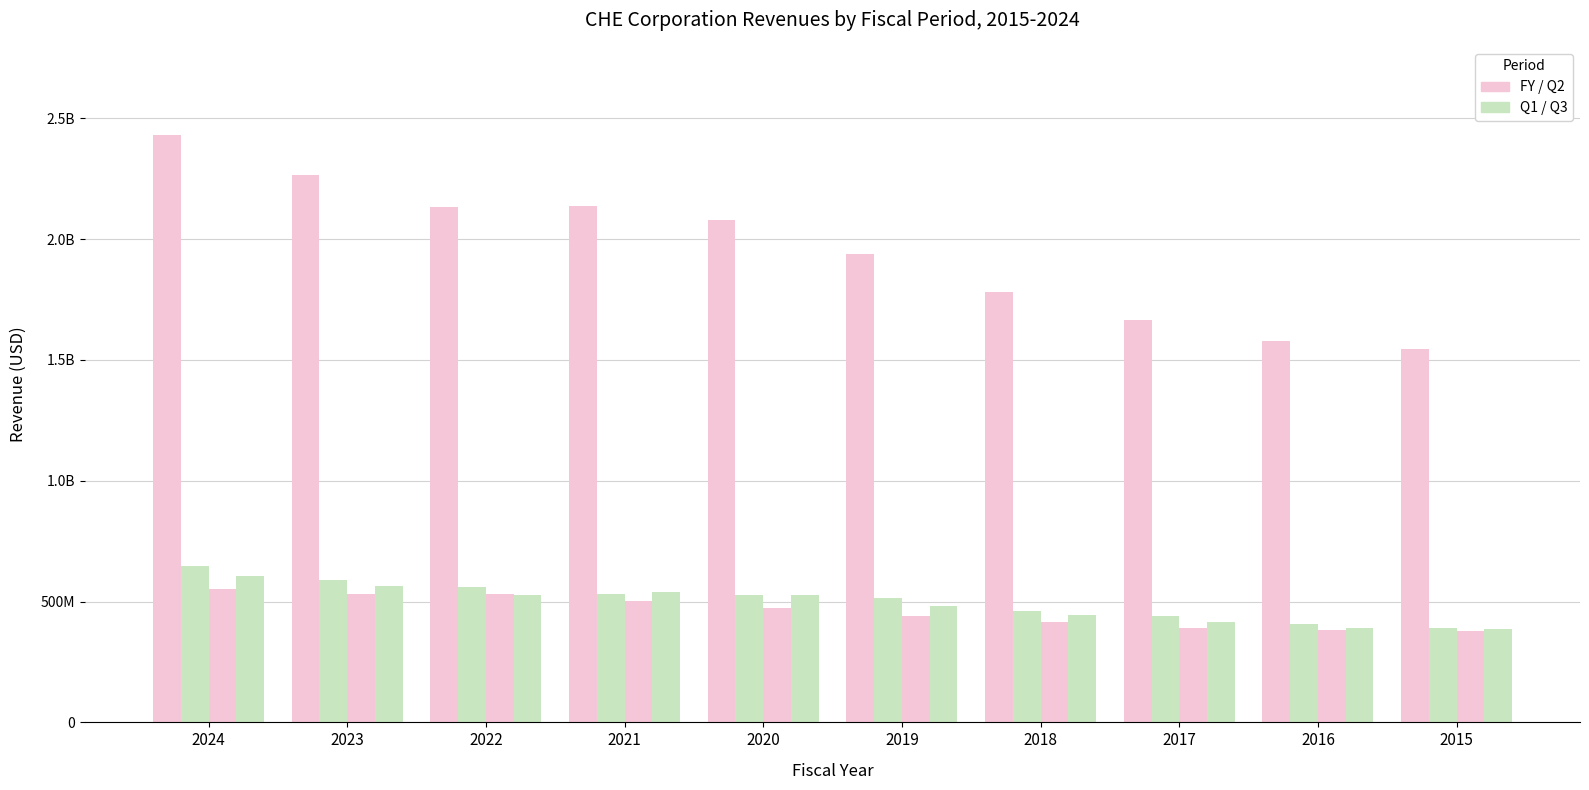

Reading left to right, transcribe all the data shown in this chart.

FY: 2024=2431287000	2023=2264417000	2022=2134963000	2021=2139261000	2020=2079583000	2019=1938555000	2018=1782648000	2017=1666724000	2016=1576881000	2015=1543388000
Q1: 2024=646943000	2023=589233000	2022=560157000	2021=530549000	2020=527360000	2019=515798000	2018=462034000	2017=439176000	2016=405864000	2015=390389000
Q2: 2024=553816000	2023=531288000	2022=532256000	2021=502199000	2020=473584000	2019=441813000	2018=415059000	2017=390409000	2016=381921000	2015=376652000
Q3: 2024=606181000	2023=564532000	2022=526472000	2021=538667000	2020=528297000	2019=480613000	2018=444151000	2017=417444000	2016=392607000	2015=386226000